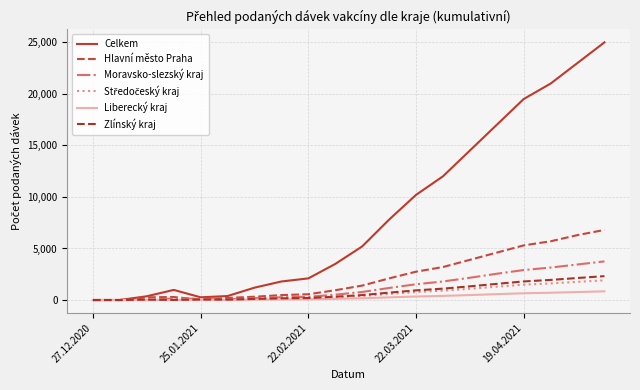

Does the chart display data point markers on the line(s)?

No